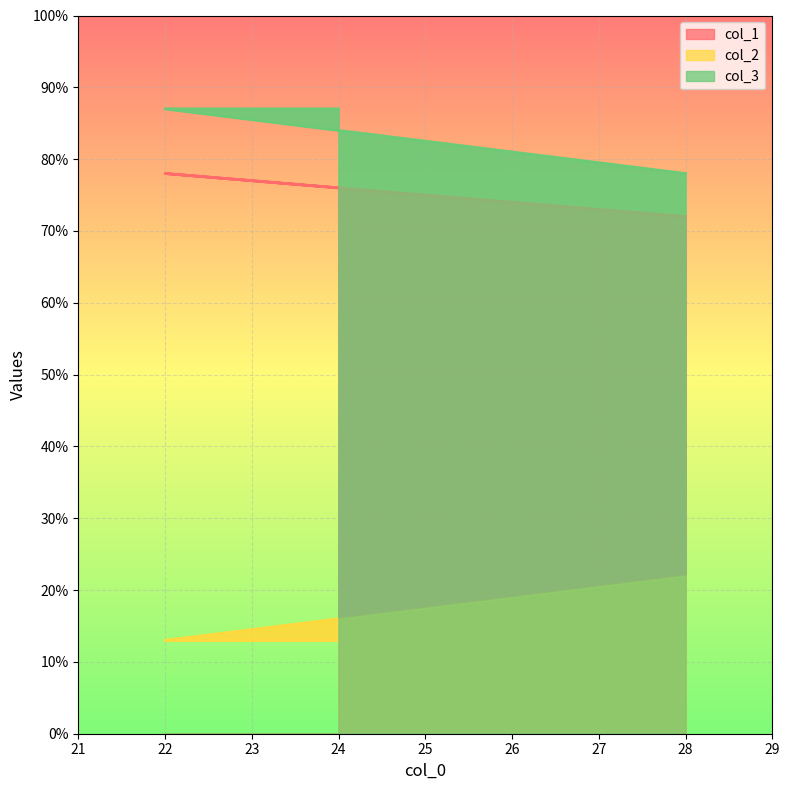

At how many categories does at least one series exceed 63?

3